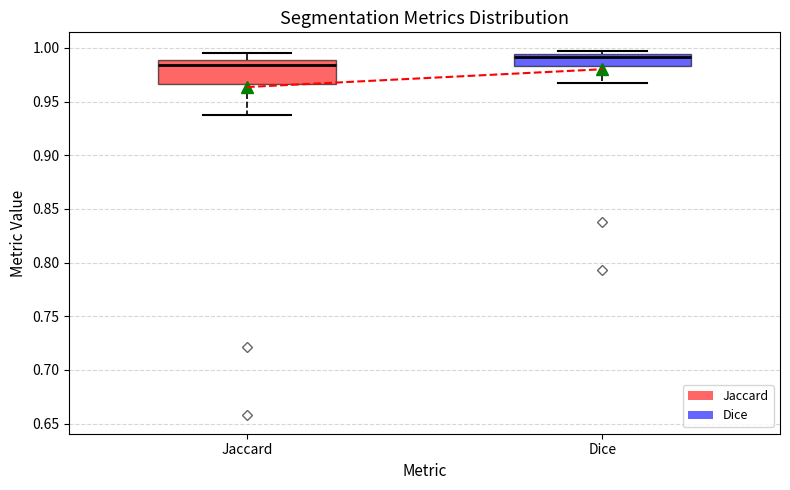

Reading left to right, read every box against the y-axis: the position of its median line, the range the box covers, and the ends of its whiskers. The values are not printed on the chart, so give them approximately, as read against the axis.

Jaccard: median 0.985, box 0.965 to 0.990, whiskers 0.940 to 0.995
Dice: median 0.990, box 0.985 to 0.995, whiskers 0.970 to 1.000